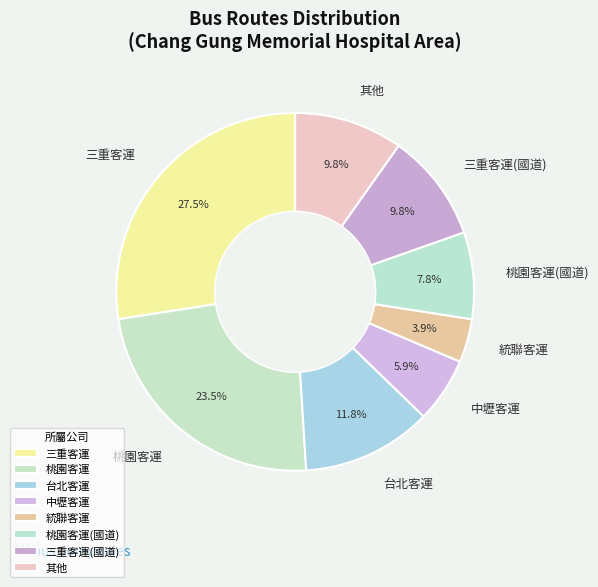

Does any single category account for the majority?

No